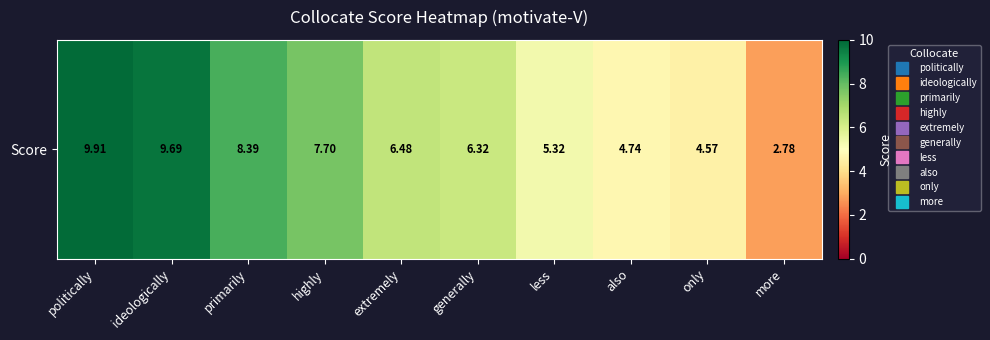

What is the approximate value at extremely?

6.5